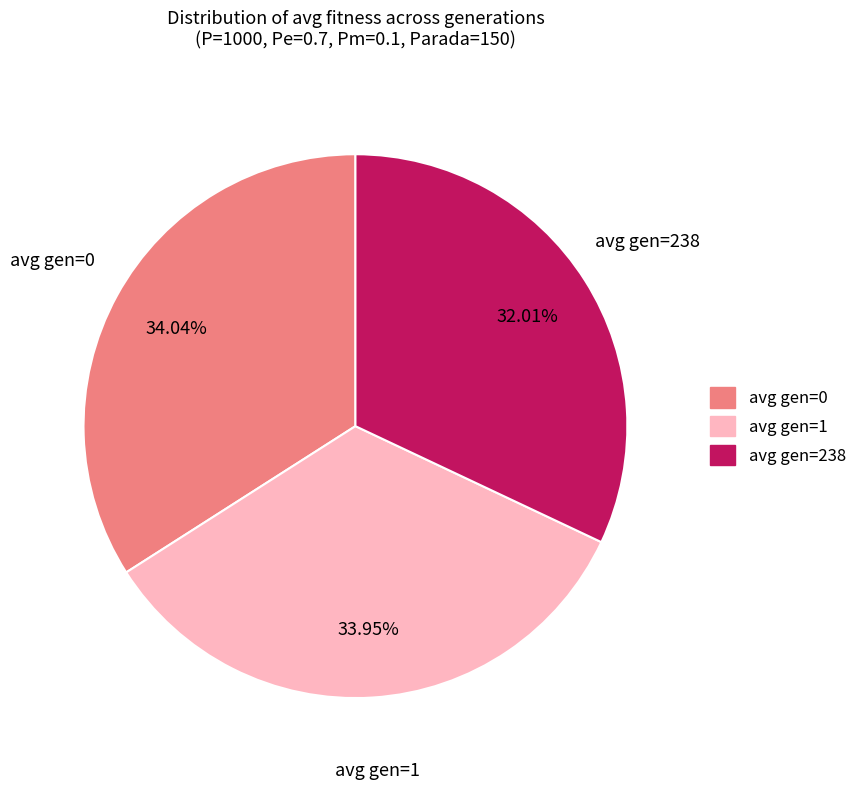

Count the number of slices in the pie.

3